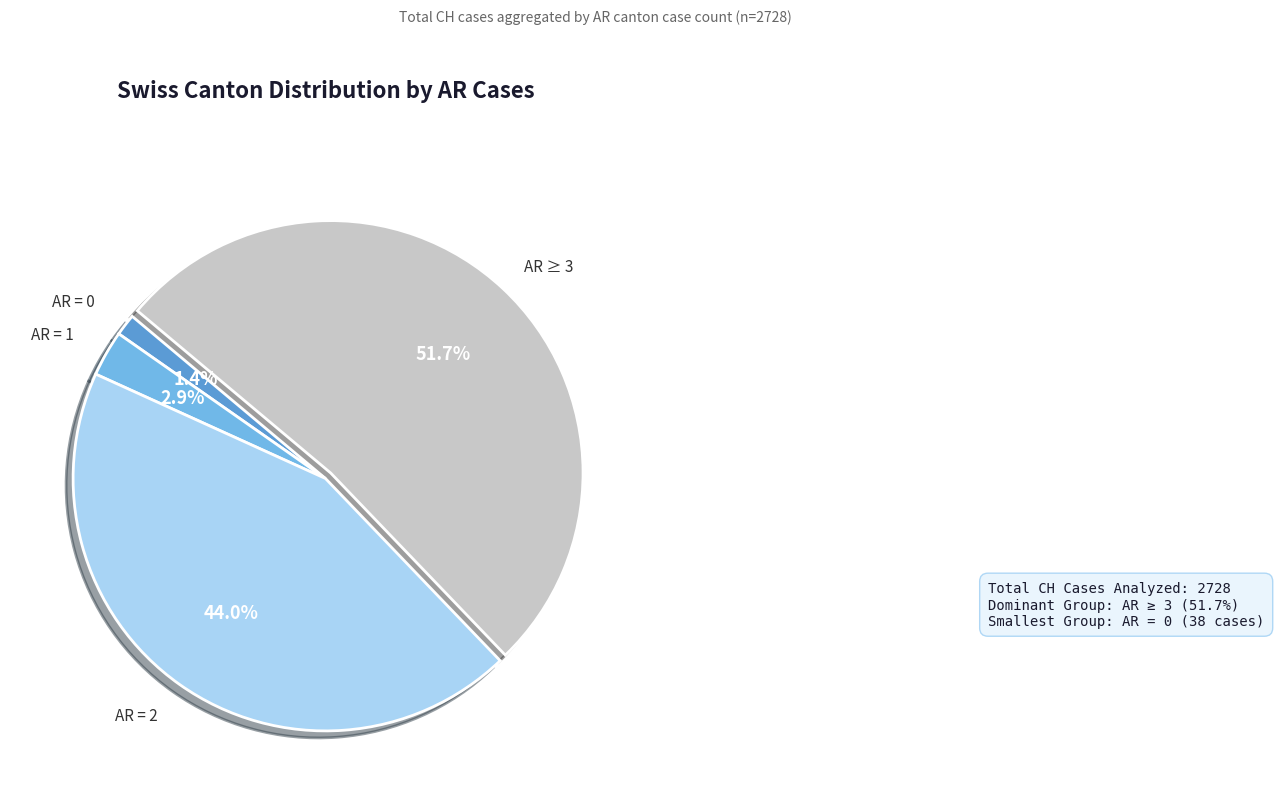

Is there a majority slice in this chart?

Yes